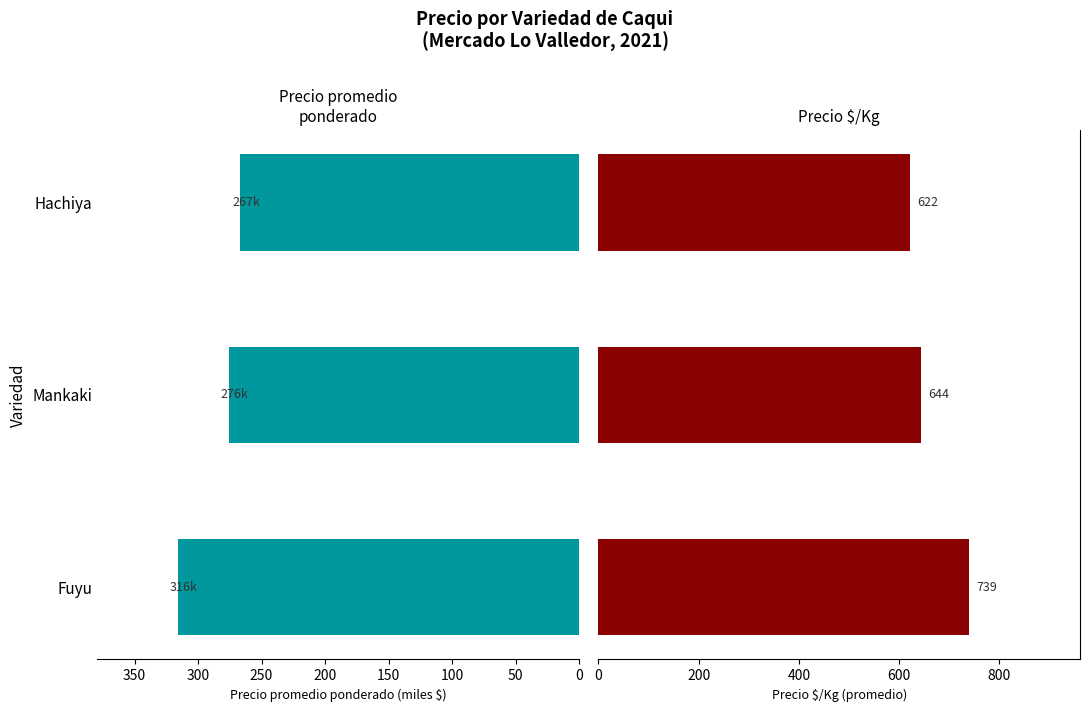

What is the average value of the Precio promedio ponderado series?

286.2